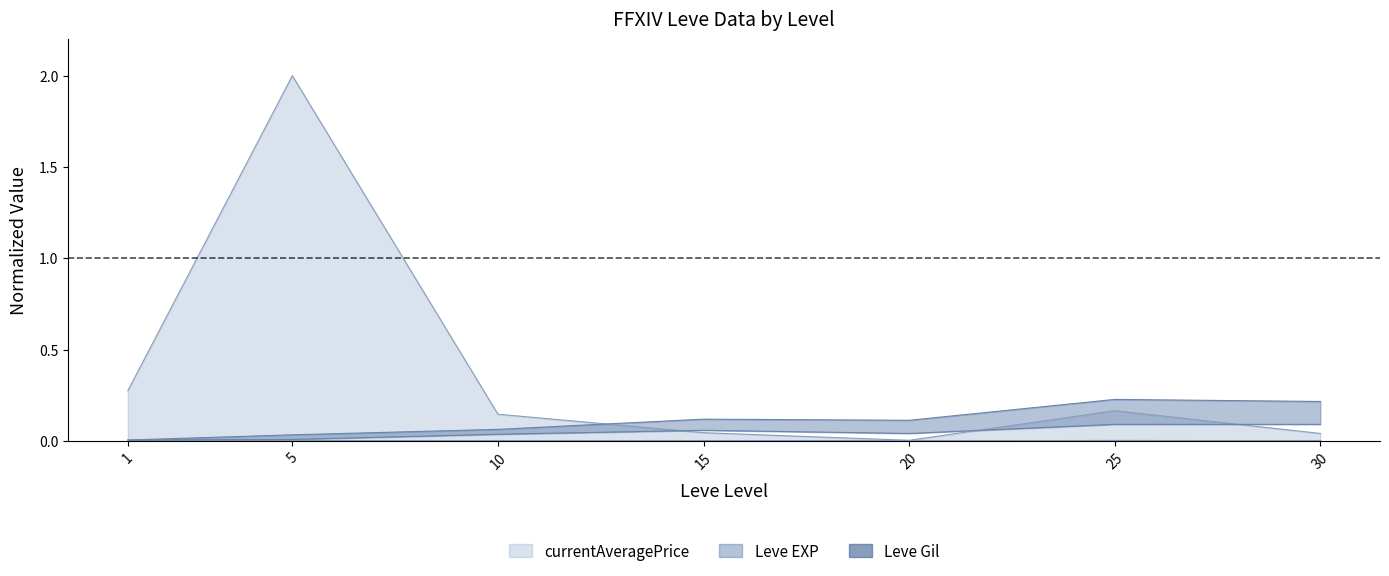

Which category has the highest value across all series?

5